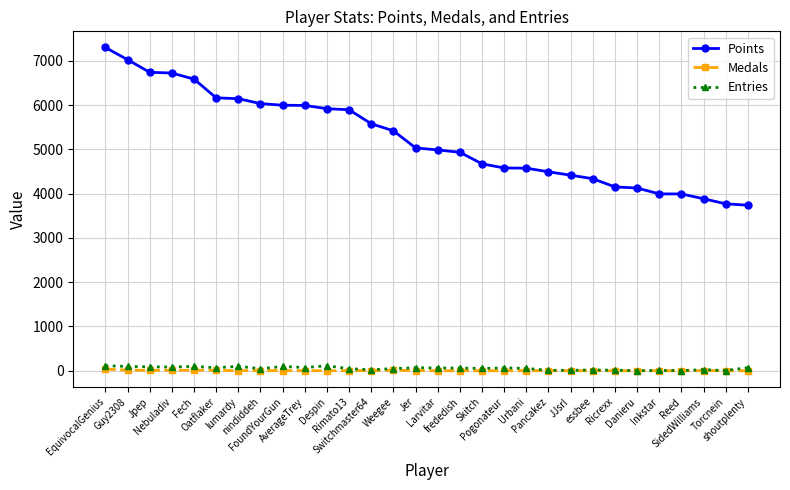

At which category is the sum across all series the highest?

EquivocalGenius